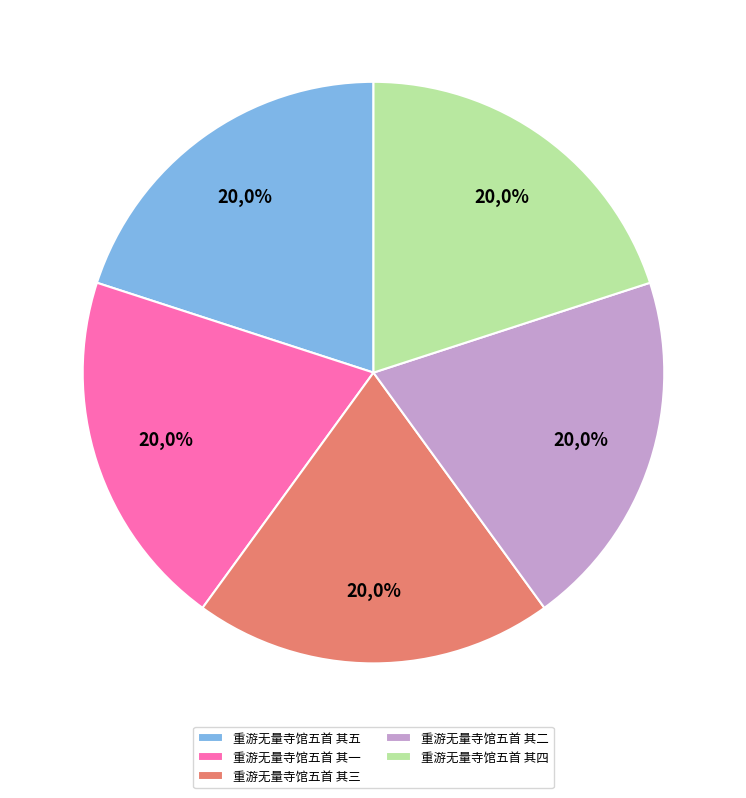

Rank the categories by value from lowest to highest.

重游无量寺馆五首 其一, 重游无量寺馆五首 其二, 重游无量寺馆五首 其三, 重游无量寺馆五首 其四, 重游无量寺馆五首 其五